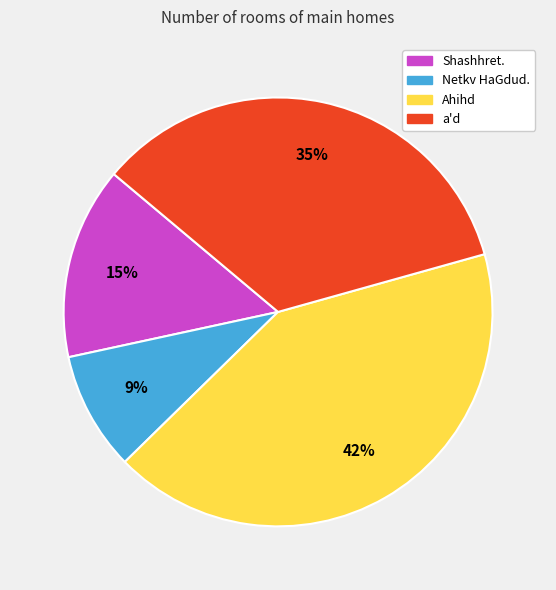

Does Netkv HaGdud. represent more than half of the total?

No